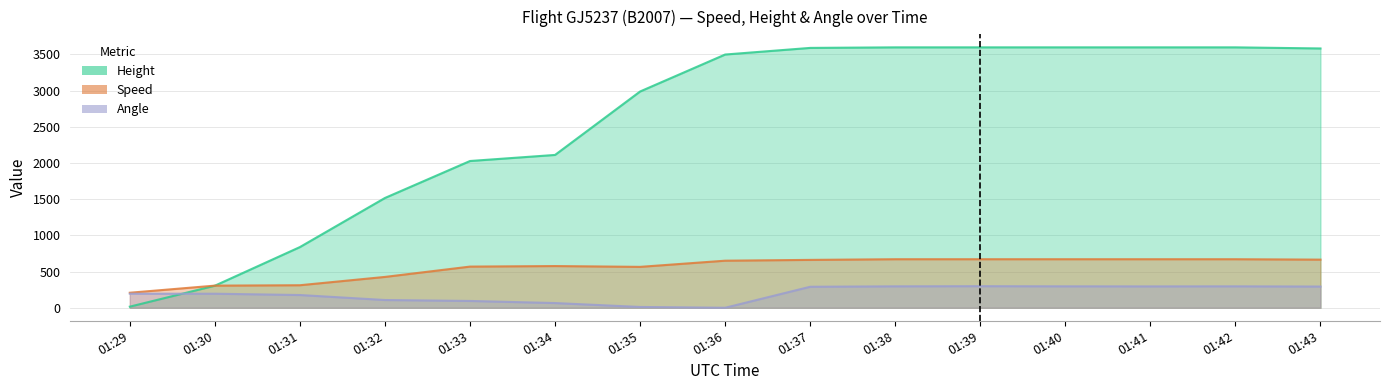

How many values in the Speed series are below 650?

7